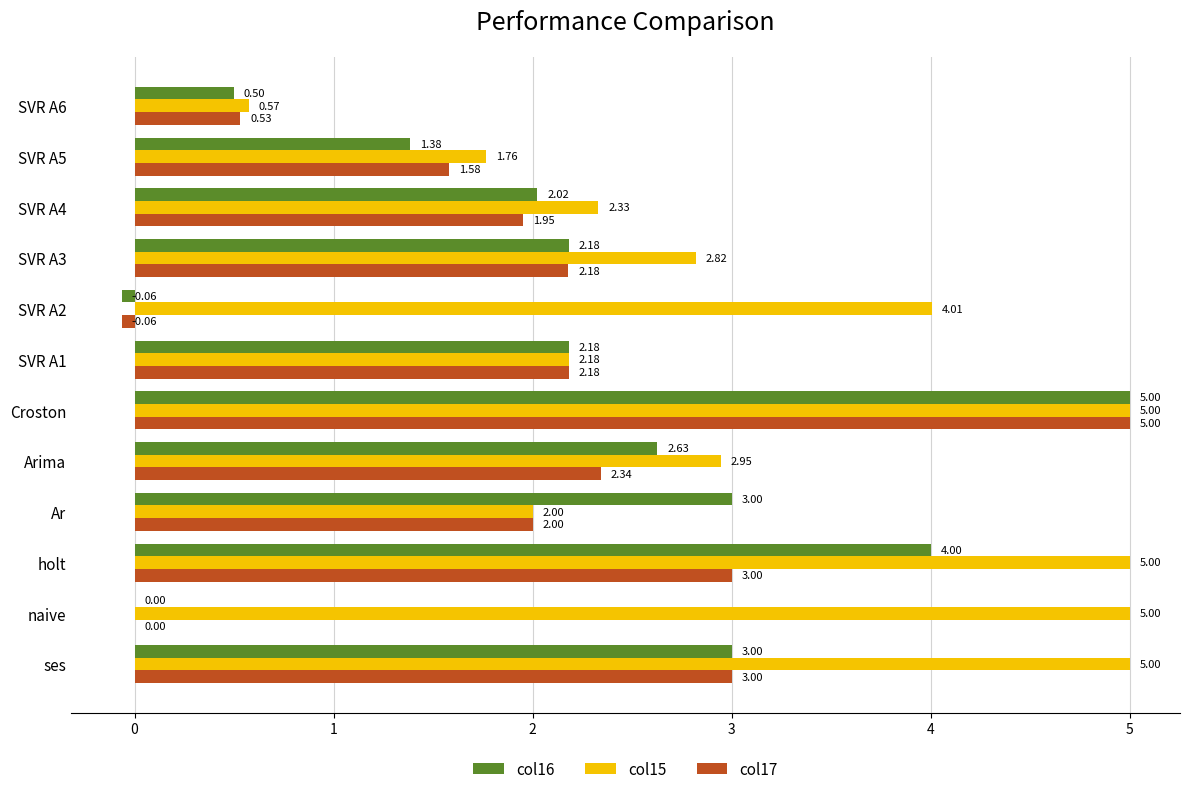

At which label is col15 closest to 2?

Ar